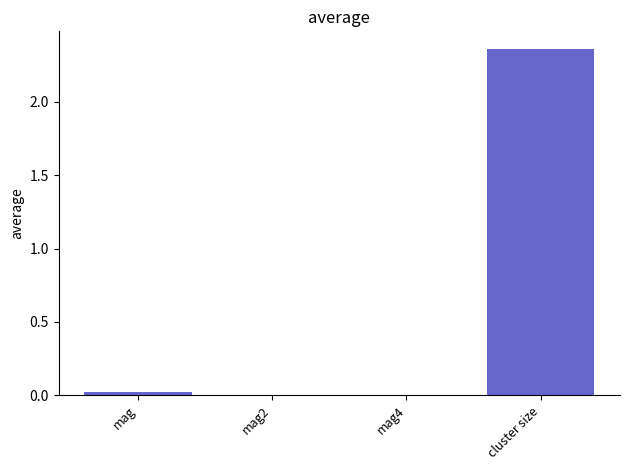

True or false: the data shows 3.7 at cluster size.

False